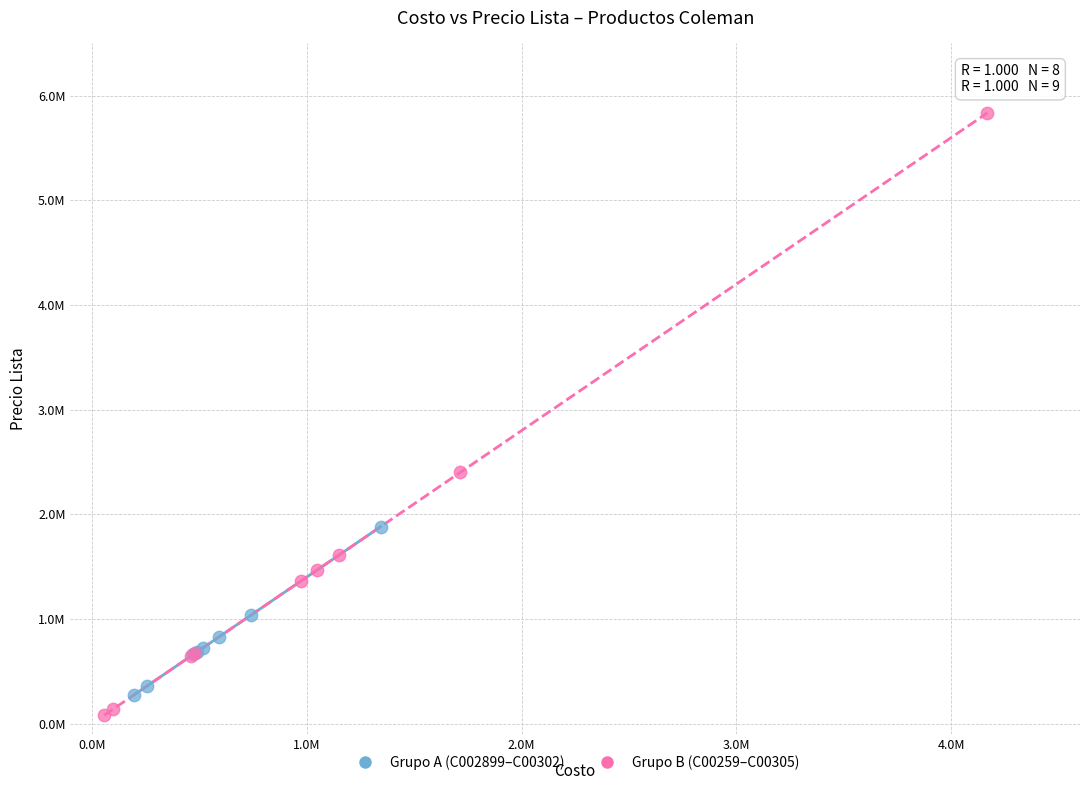

Which series has the widest spread of Y values?

Grupo B (C00259–C00305)